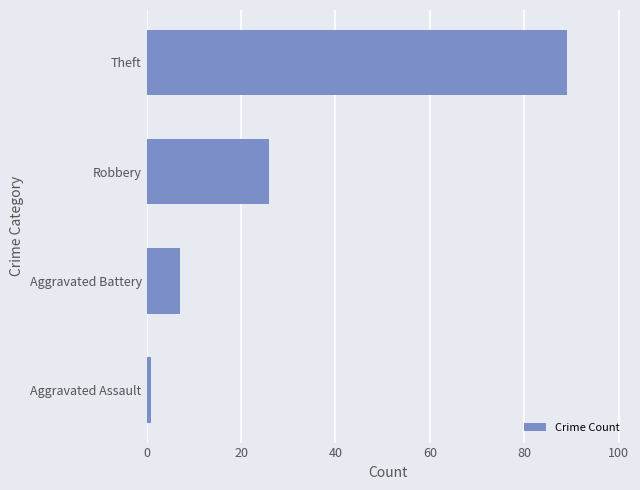

What is the ratio of the value at Robbery to the value at Aggravated Battery?

3.7